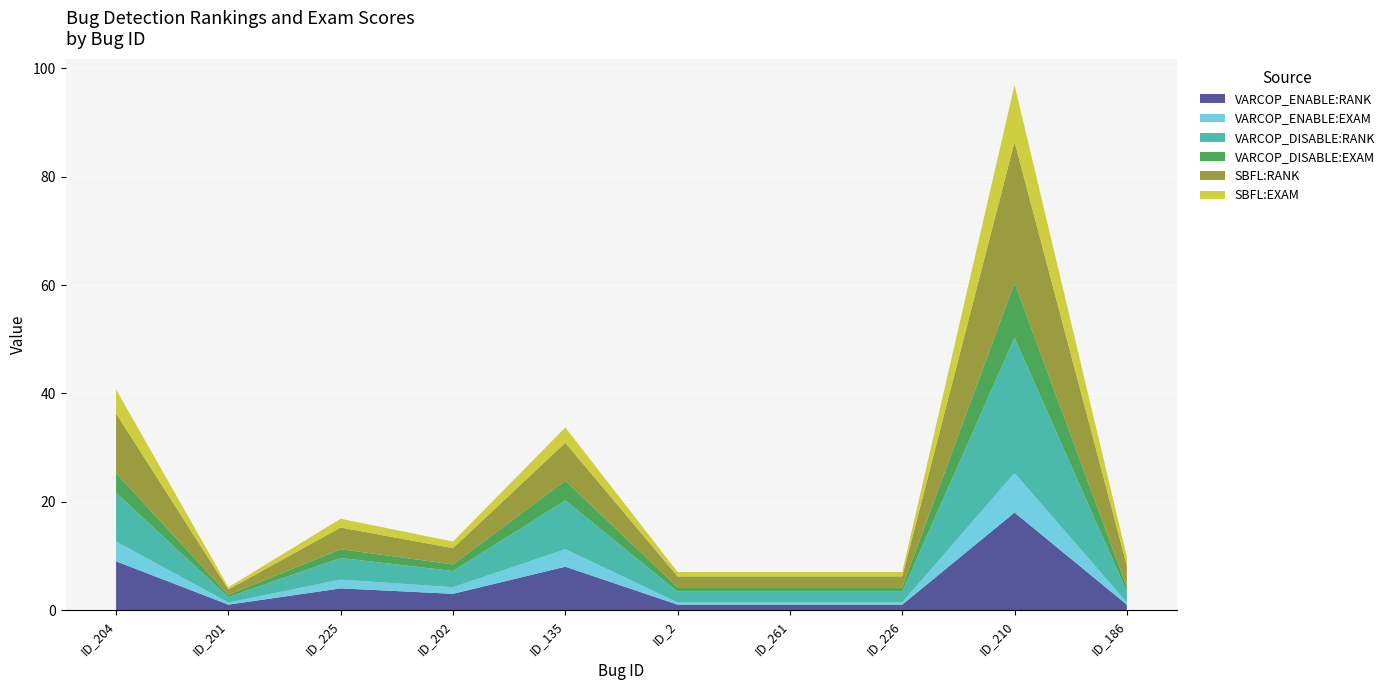

Reading right to left, extract all data points from this chart.

VARCOP_ENABLE:RANK: 1.0	18.0	1.0	1.0	1.0	8.0	3.0	4.0	1.0	9.0
VARCOP_ENABLE:EXAM: 0.4	7.3	0.4	0.4	0.4	3.2	1.2	1.6	0.4	3.6
VARCOP_DISABLE:RANK: 2.0	25.0	2.0	2.0	2.0	9.0	3.0	4.0	1.0	9.0
VARCOP_DISABLE:EXAM: 0.8	10.1	0.8	0.8	0.8	3.6	1.2	1.6	0.4	3.6
SBFL:RANK: 4.0	26.0	2.0	2.0	2.0	7.0	3.0	4.0	1.0	11.0
SBFL:EXAM: 1.6	10.5	0.8	0.8	0.8	2.8	1.2	1.6	0.4	4.5